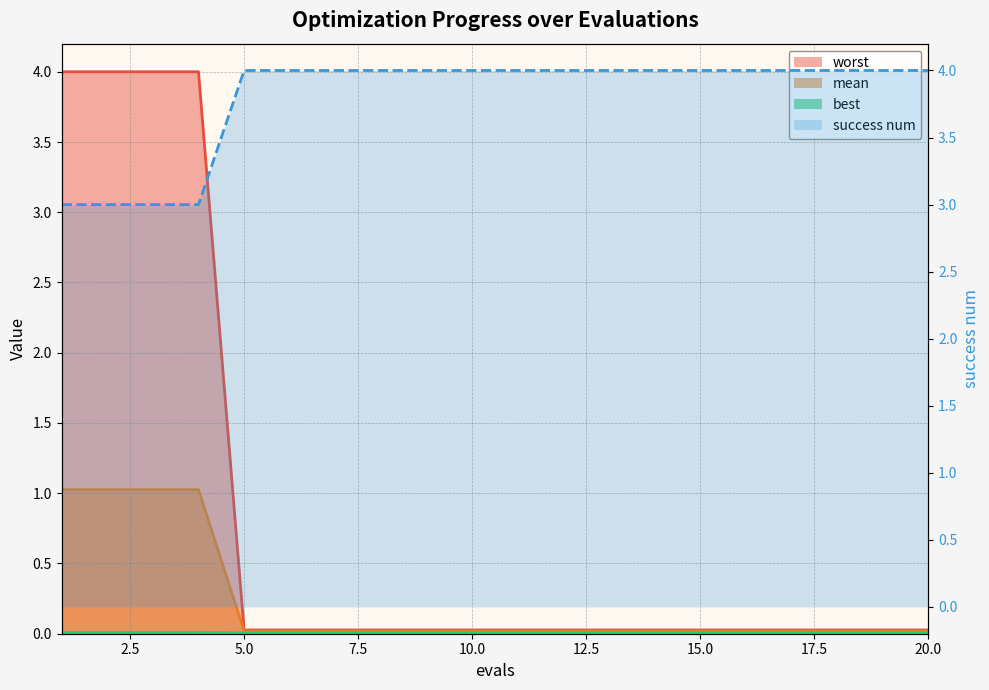

True or false: mean and success num intersect in this chart.

False